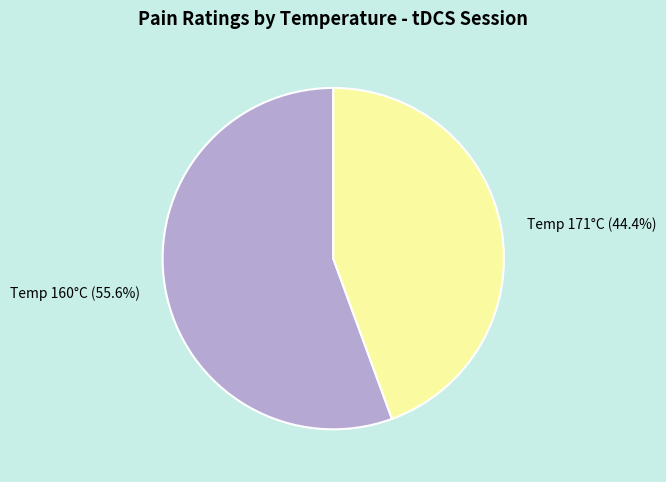

Is there any slice that represents more than half of the pie?

Yes